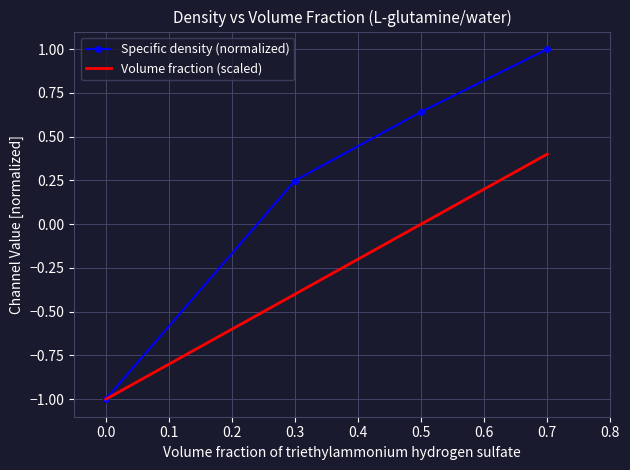

The Specific density (normalized) series shows 0.4 at 0.0. True or false?

False